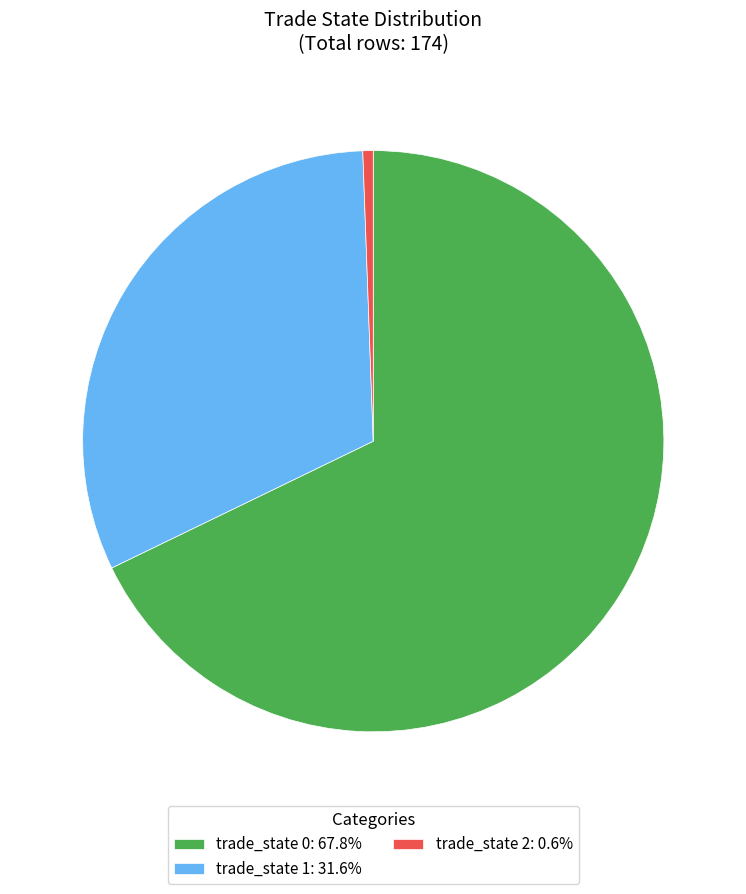

Combined, do trade_state 0: 67.8% and trade_state 1: 31.6% account for over 50%?

Yes